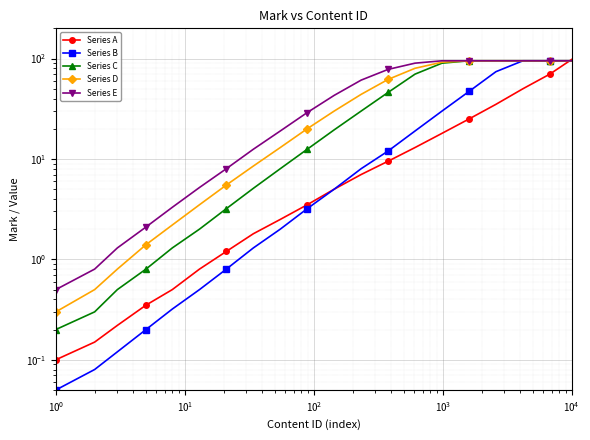

Rank the series by their maximum value, from lowest to highest.

Series B, Series C, Series D, Series E, Series A